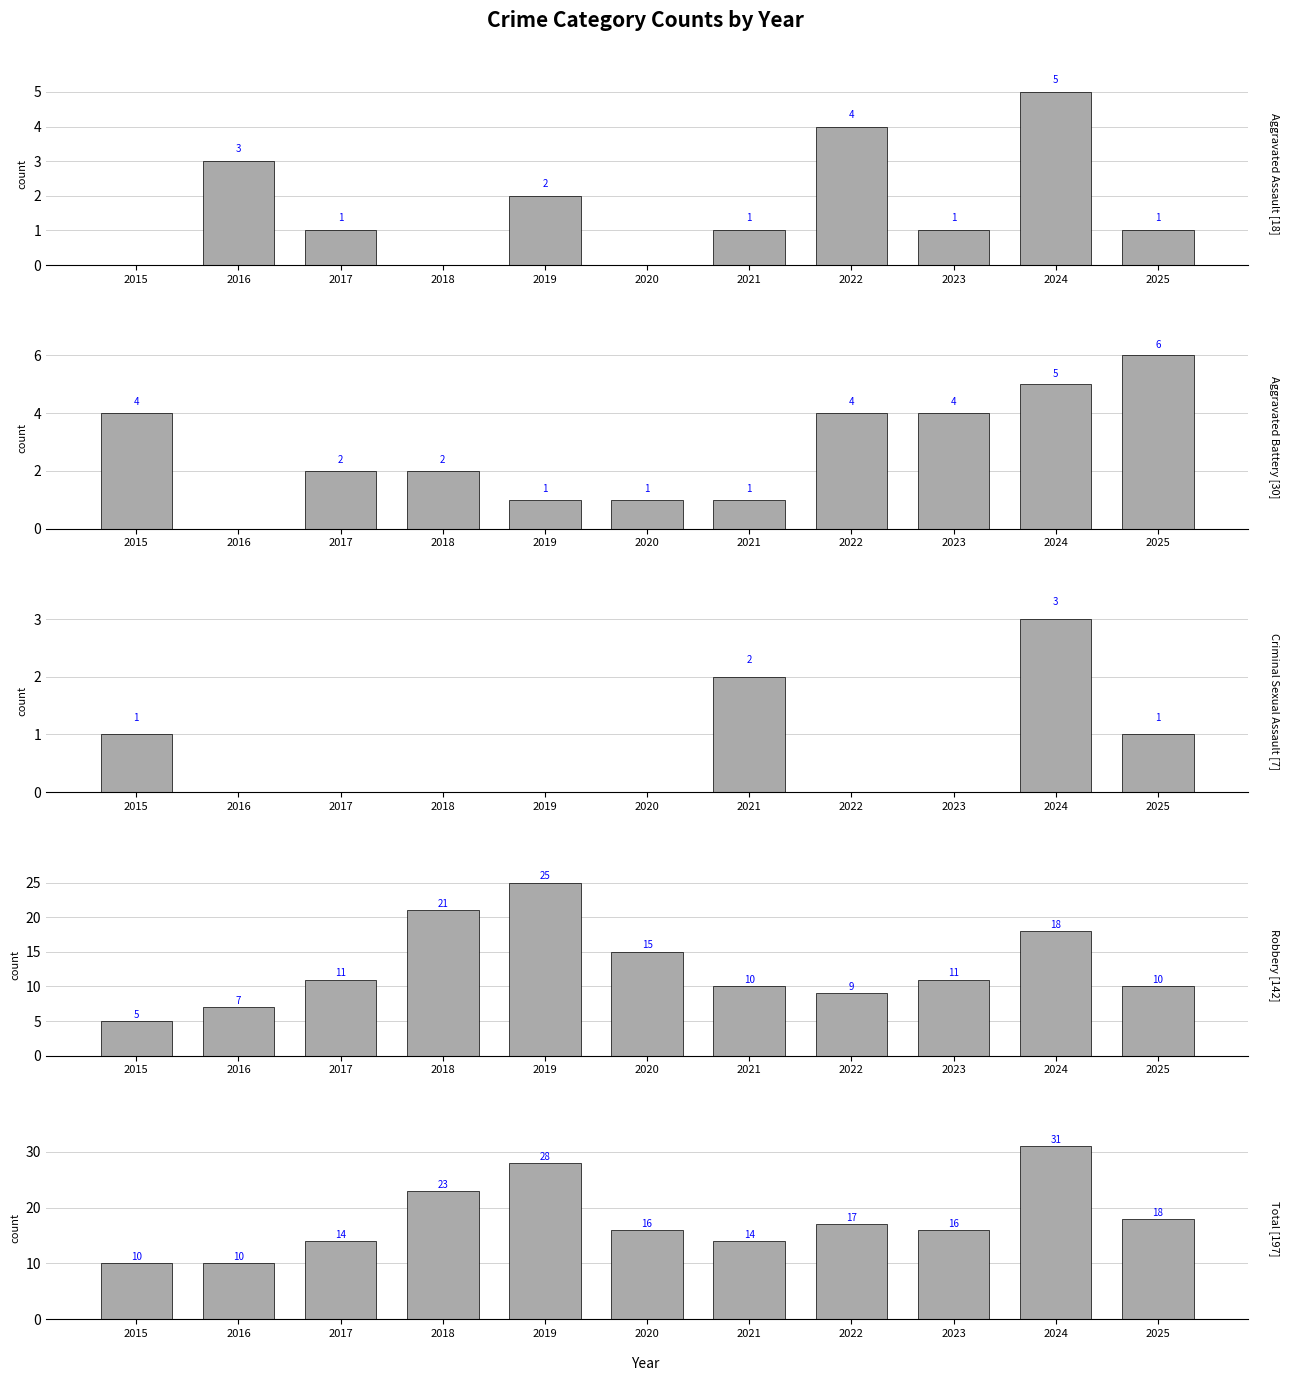

How many data points in Total are less than 16?

4